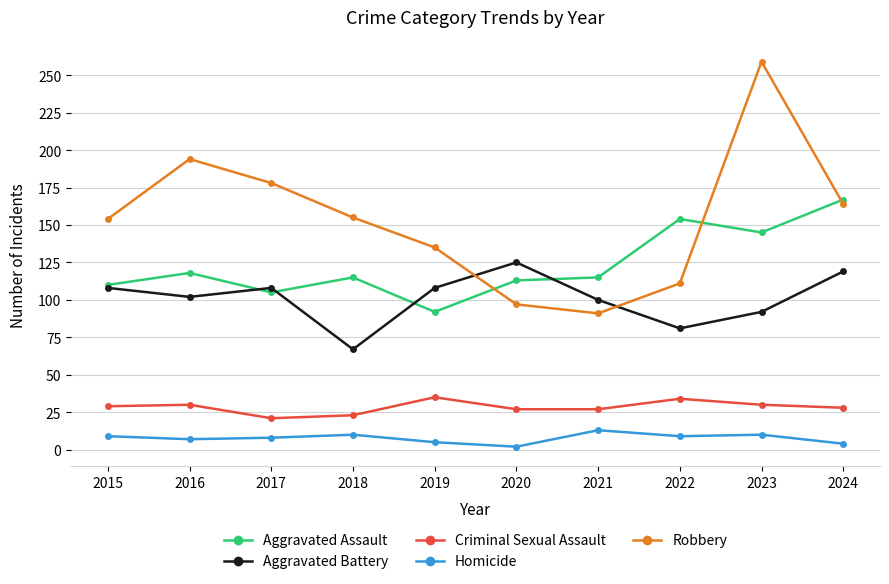

What is the spread (max minus min) of values at 2022?

145